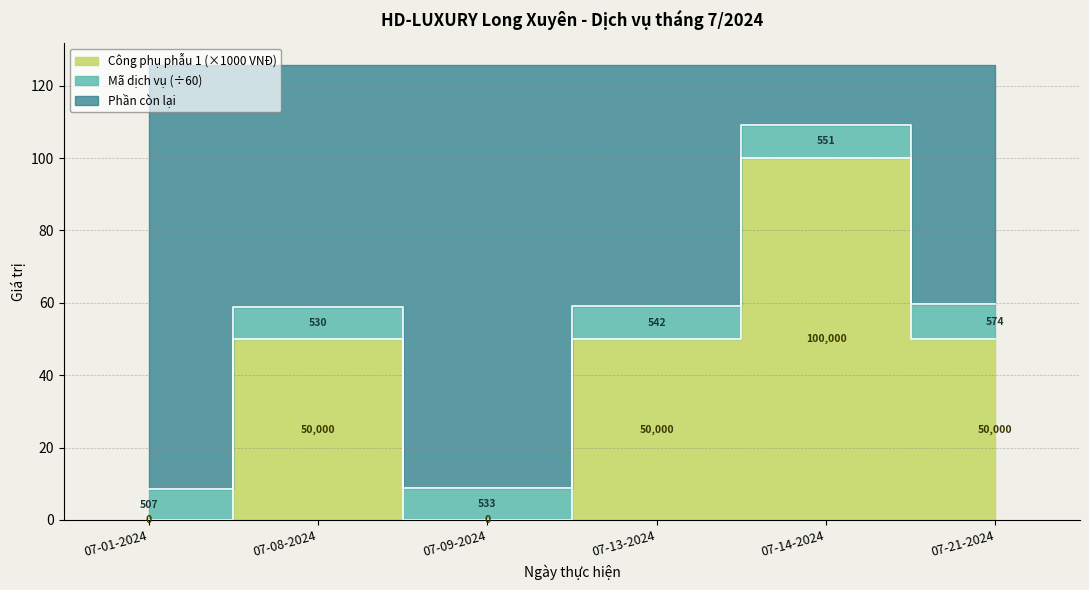

At which category does the data reach its first local peak?

07-08-2024